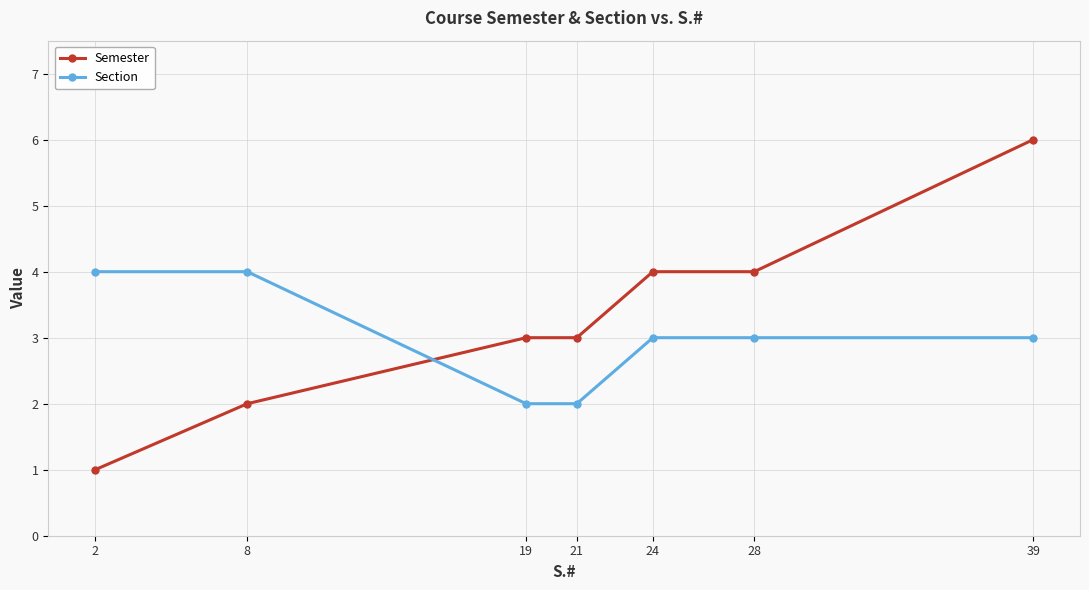

Rank the series at 21 from lowest to highest value.

Section, Semester